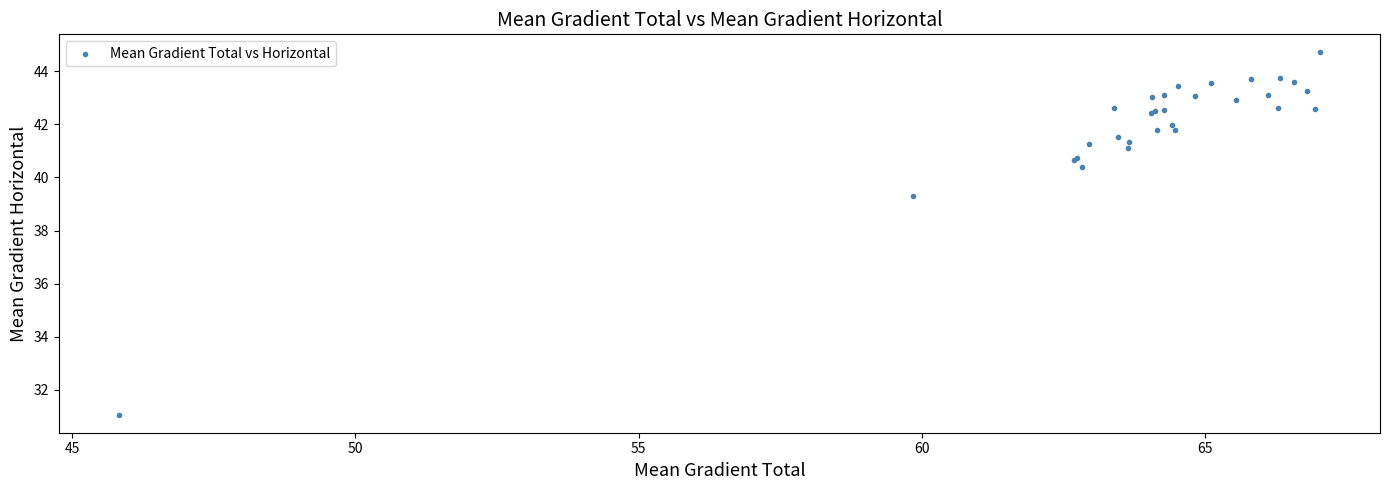

What Y value in the scatter plot is closest to 37?

39.3